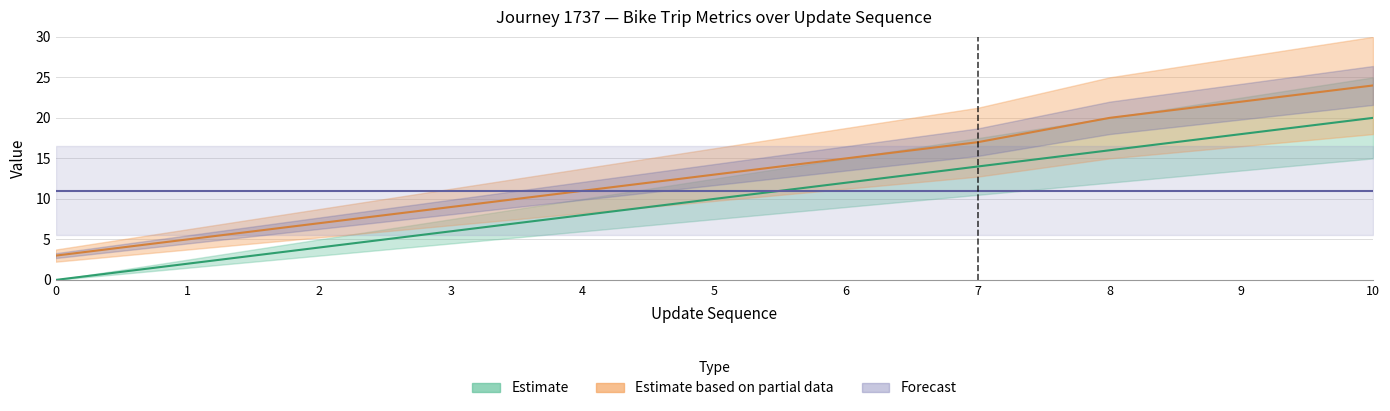

What is the maximum value shown in the chart?

24